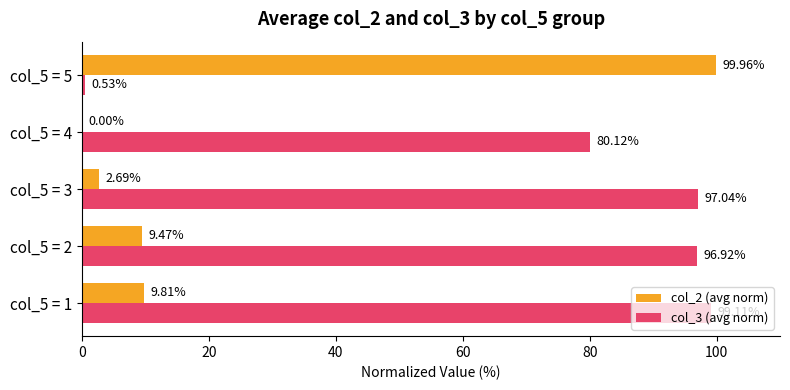

What is the sum of all col_2 (avg norm) values?

121.9